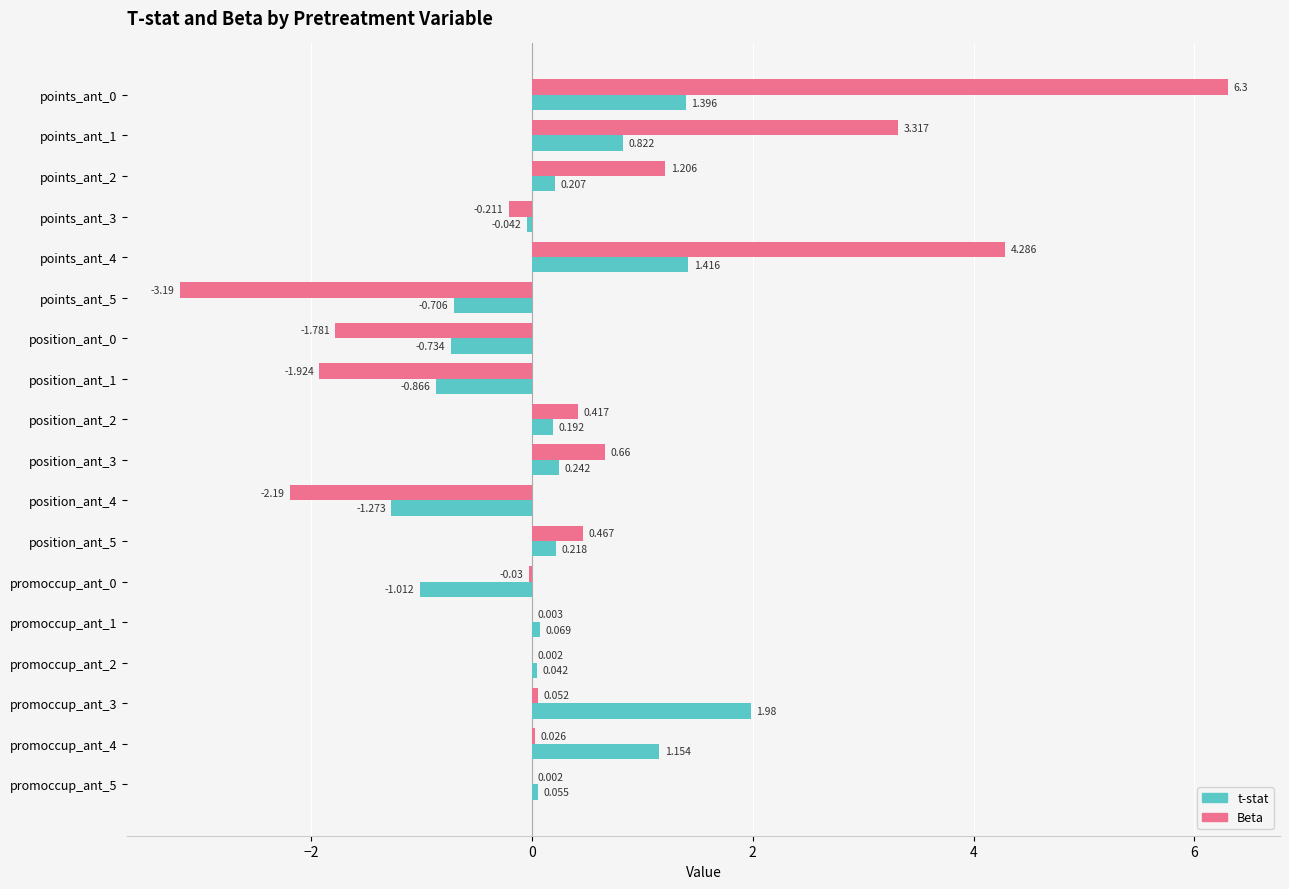

Between position_ant_0 and promoccup_ant_1, which series saw the biggest shift?

Beta